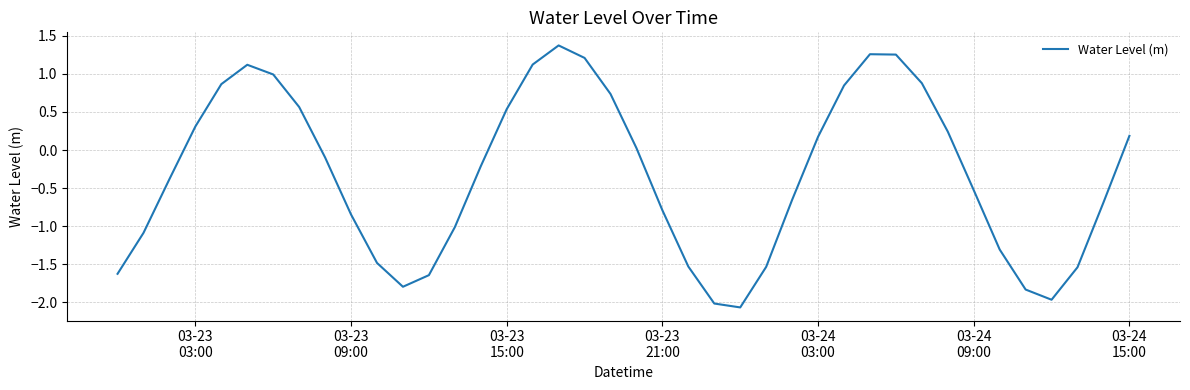

What is the average value?

-0.3